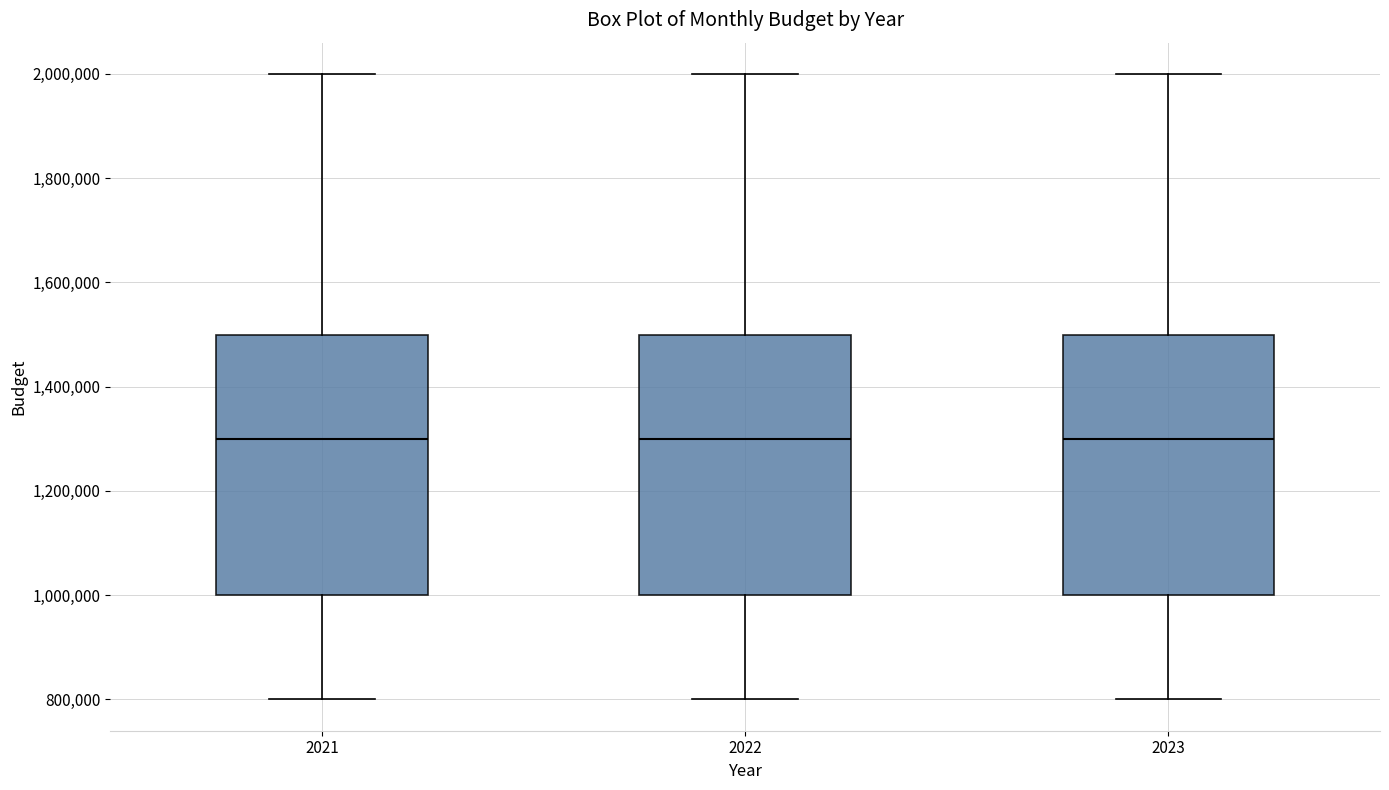

Reading left to right, read every box against the y-axis: the position of its median line, the range the box covers, and the ends of its whiskers. The values are not printed on the chart, so give them approximately, as read against the axis.

2021: median 1300000, box 1000000 to 1500000, whiskers 800000 to 2000000
2022: median 1300000, box 1000000 to 1500000, whiskers 800000 to 2000000
2023: median 1300000, box 1000000 to 1500000, whiskers 800000 to 2000000